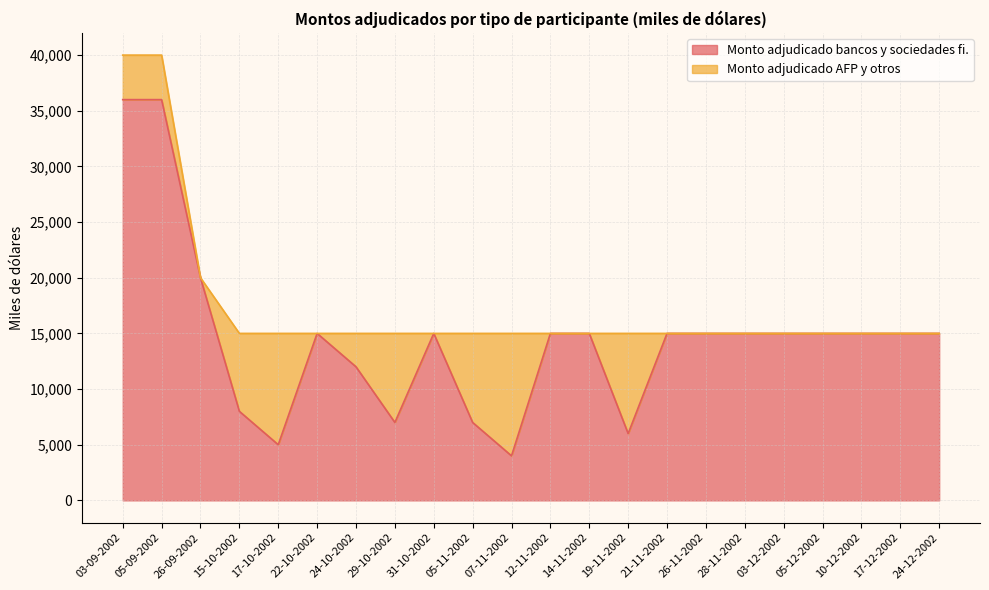

Which category has the lowest value across all series?

07-11-2002